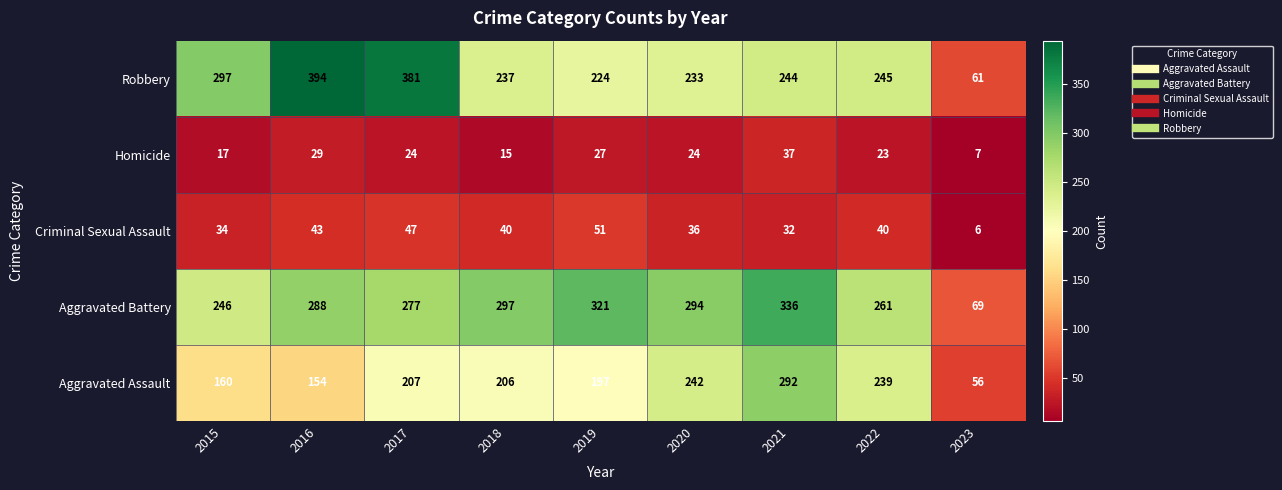

What is the minimum value shown in the chart?

6